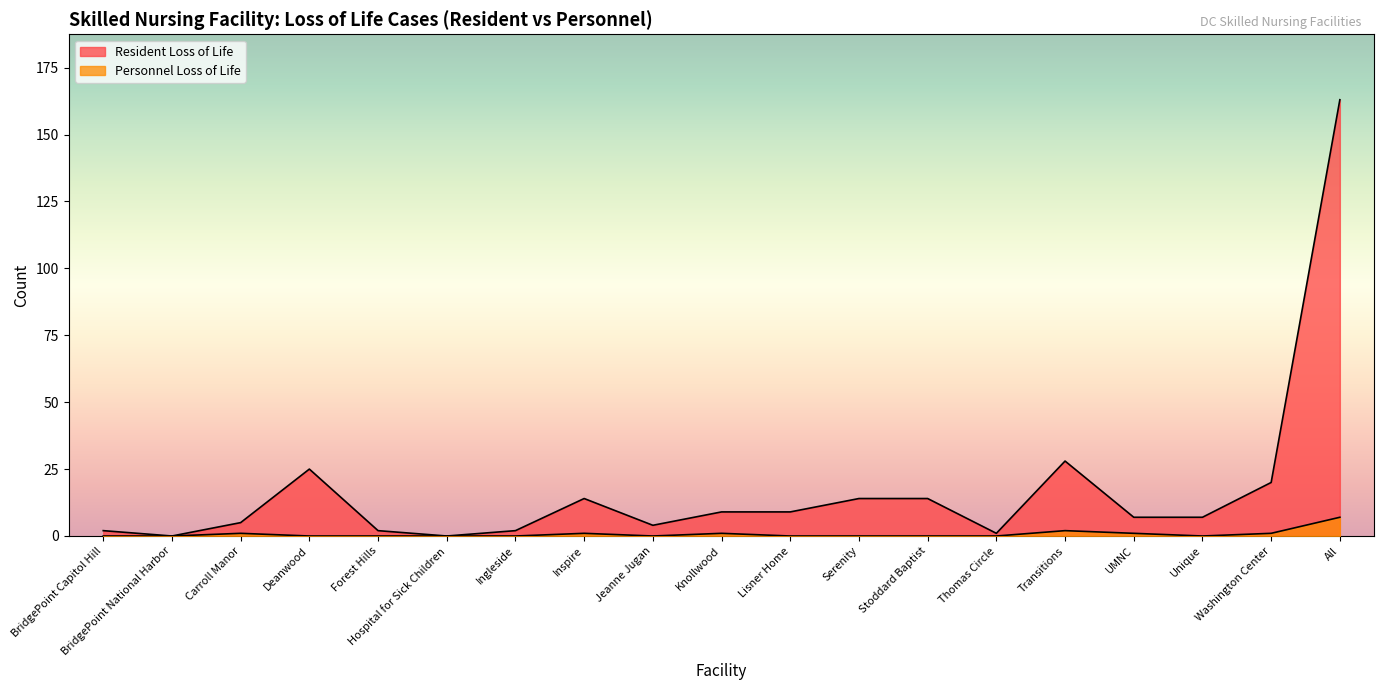

True or false: Personnel Loss of Life has more than 2 interior local peaks.

True